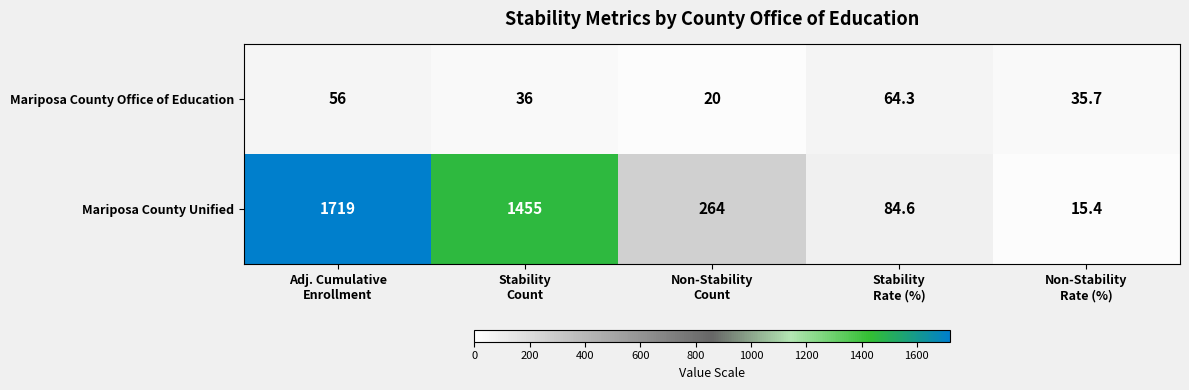

Count the number of data series in this chart.

2